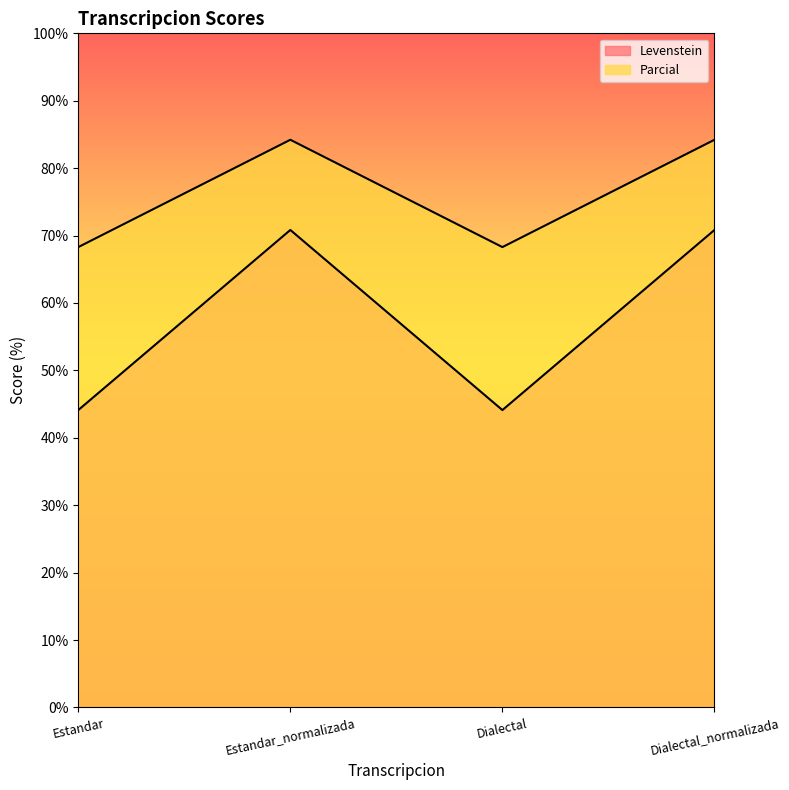

What position from the left is Dialectal?

3